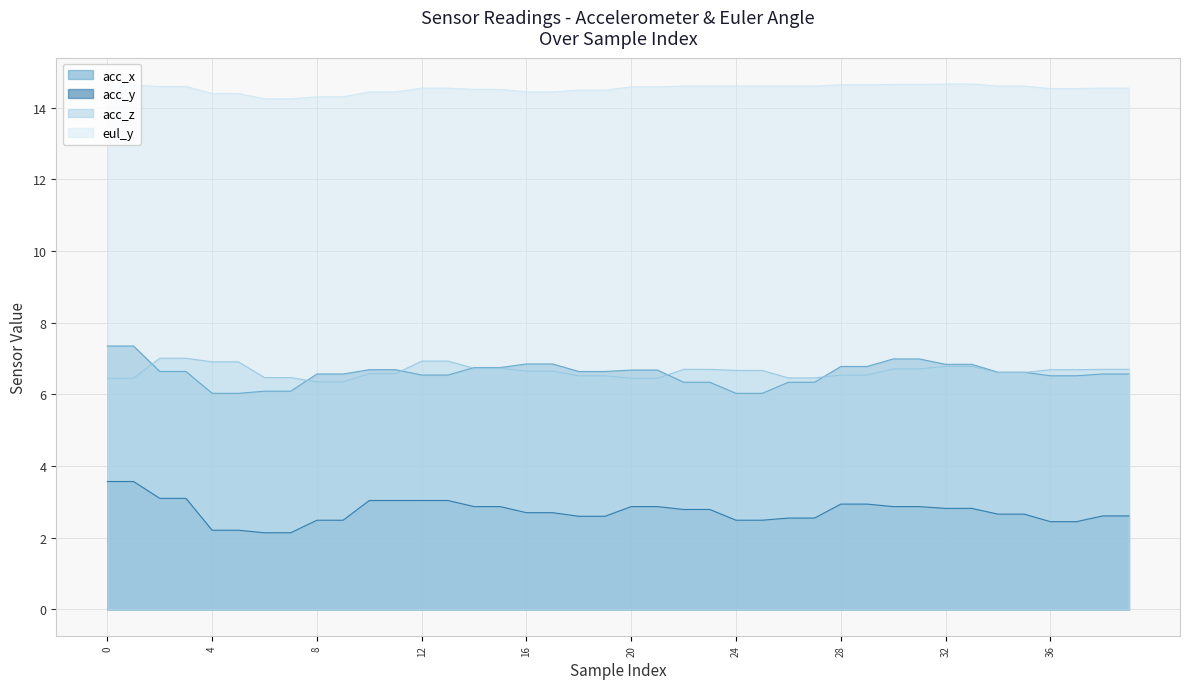

What is the sum of all eul_y values?

581.3